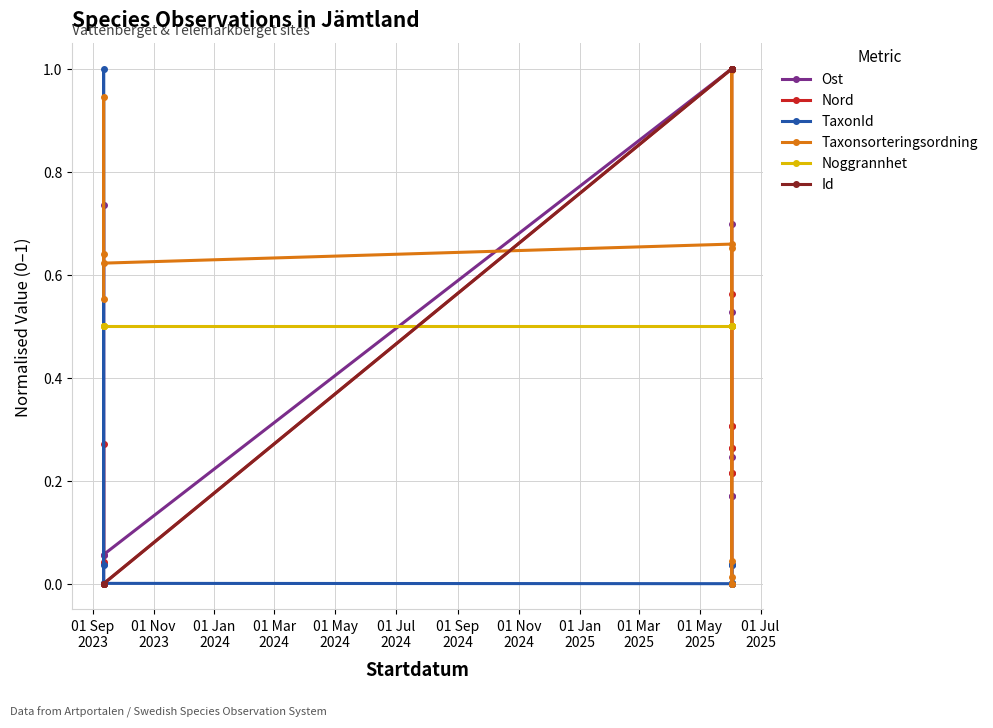

Which series has the widest spread of values?

Ost